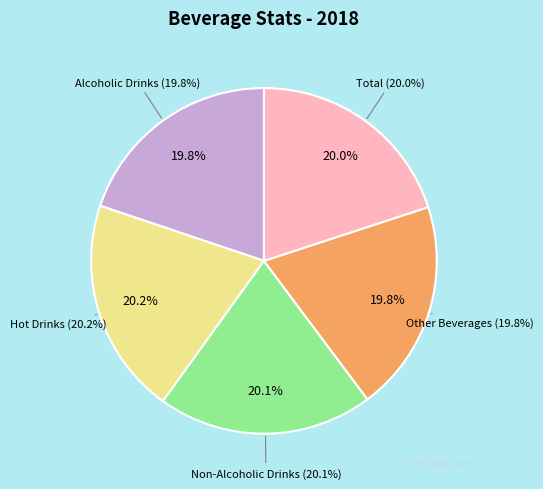

To the nearest percent, what portion does Alcoholic Drinks represent?

20%